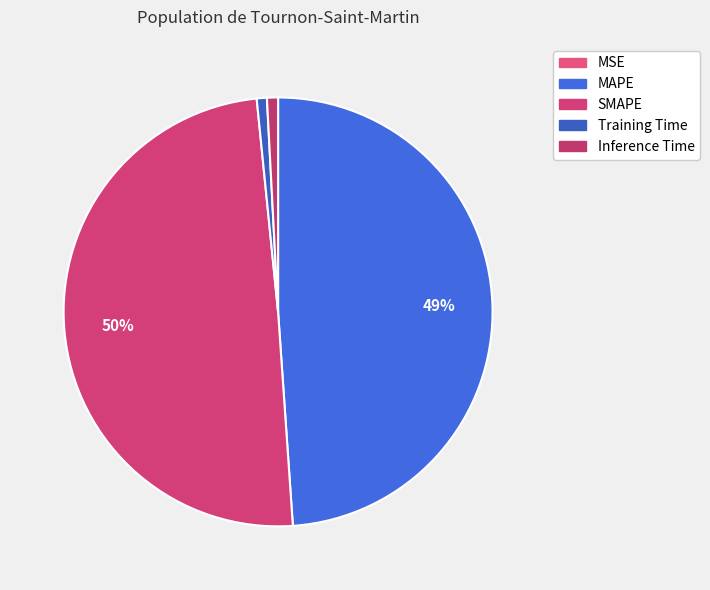

What percentage is NOT represented by Training Time?

99.2%